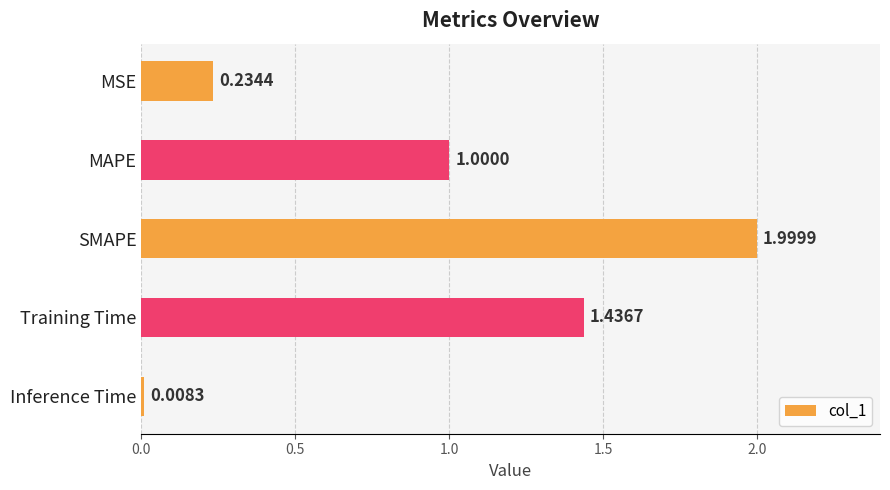

What is the change in value from MAPE to Training Time?

+0.4